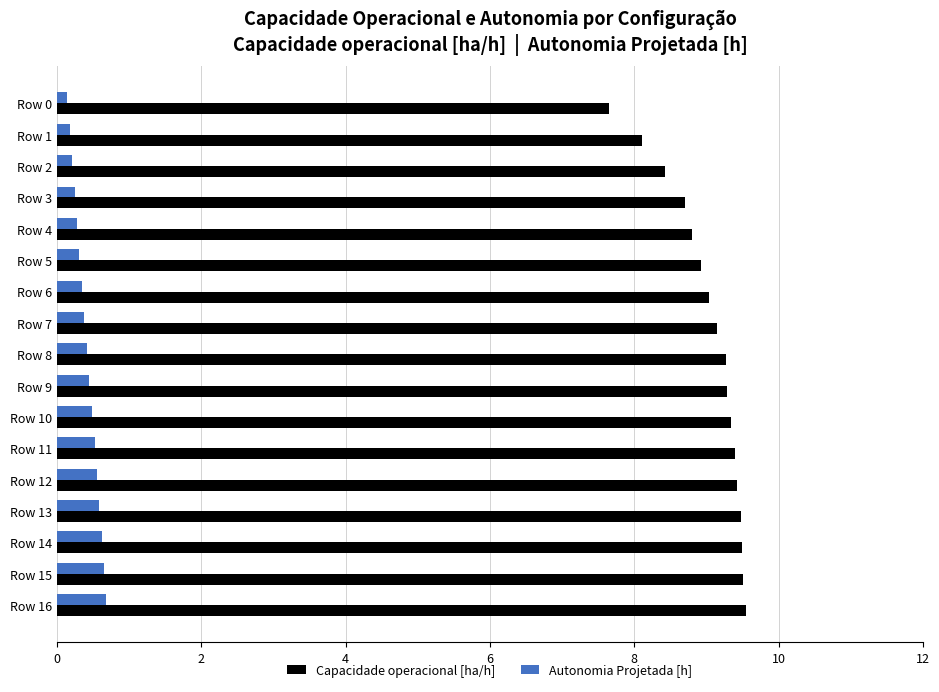

Which series has the widest spread of values?

Capacidade operacional [ha/h]